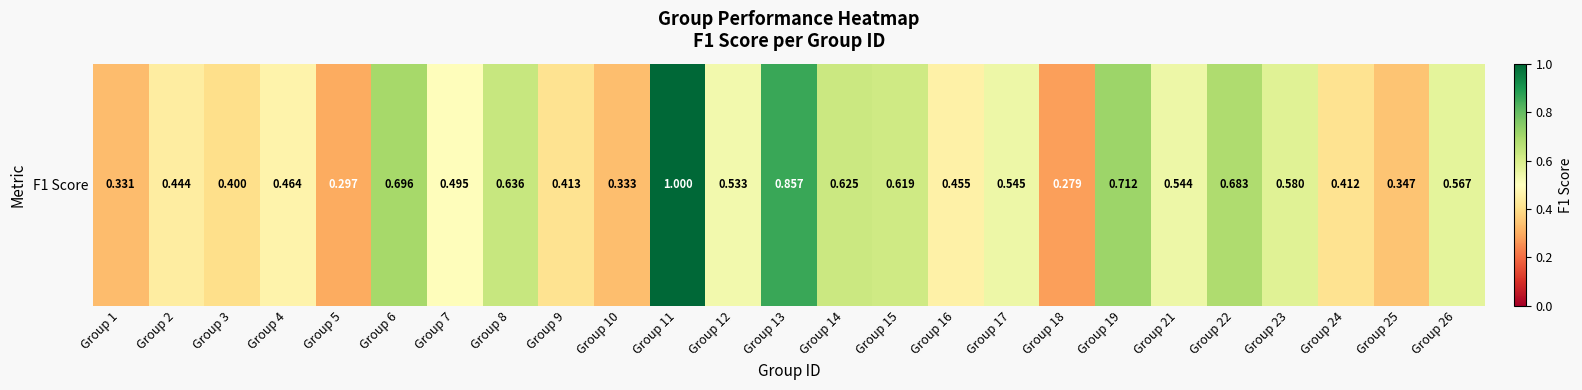

What is the approximate value at Group 16?

0.5